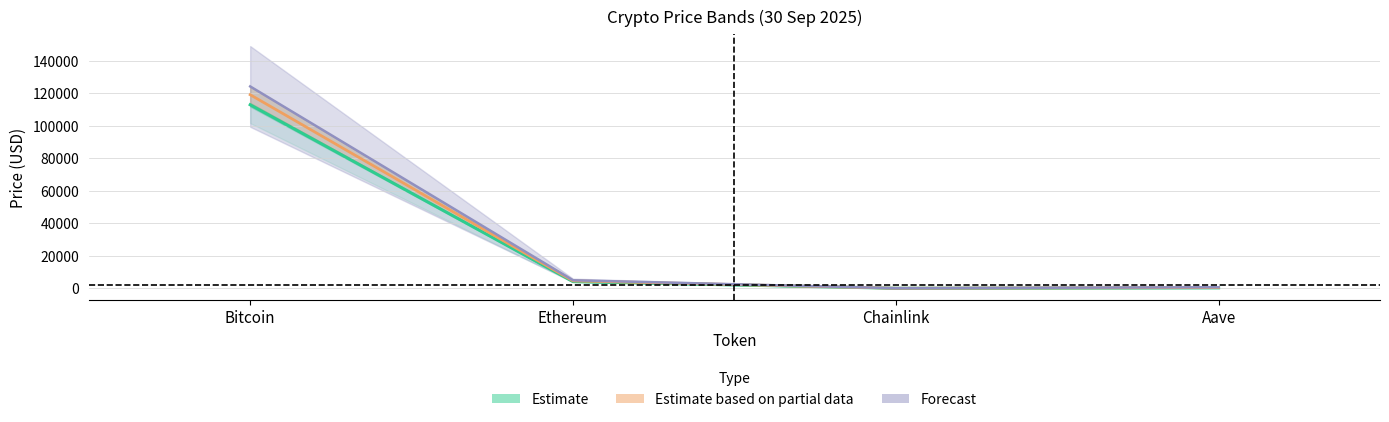

Where does the price series first go above 4144?

Bitcoin